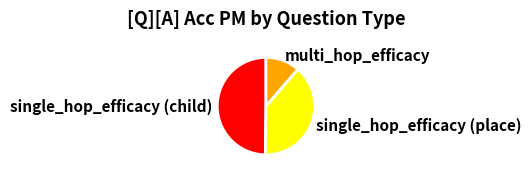

Which category has the smallest portion of the pie?

multi_hop_efficacy